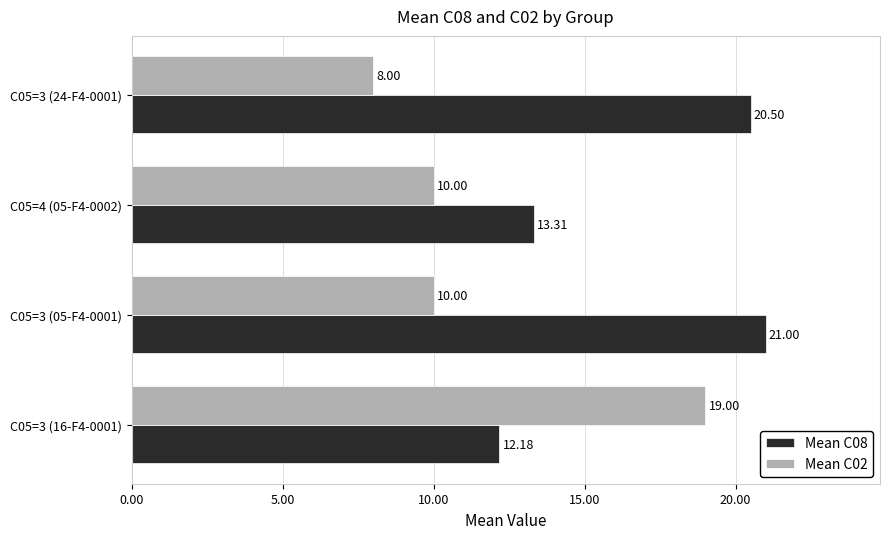

Which series changed the most between C05=3 (05-F4-0001) and C05=4 (05-F4-0002)?

Mean C08